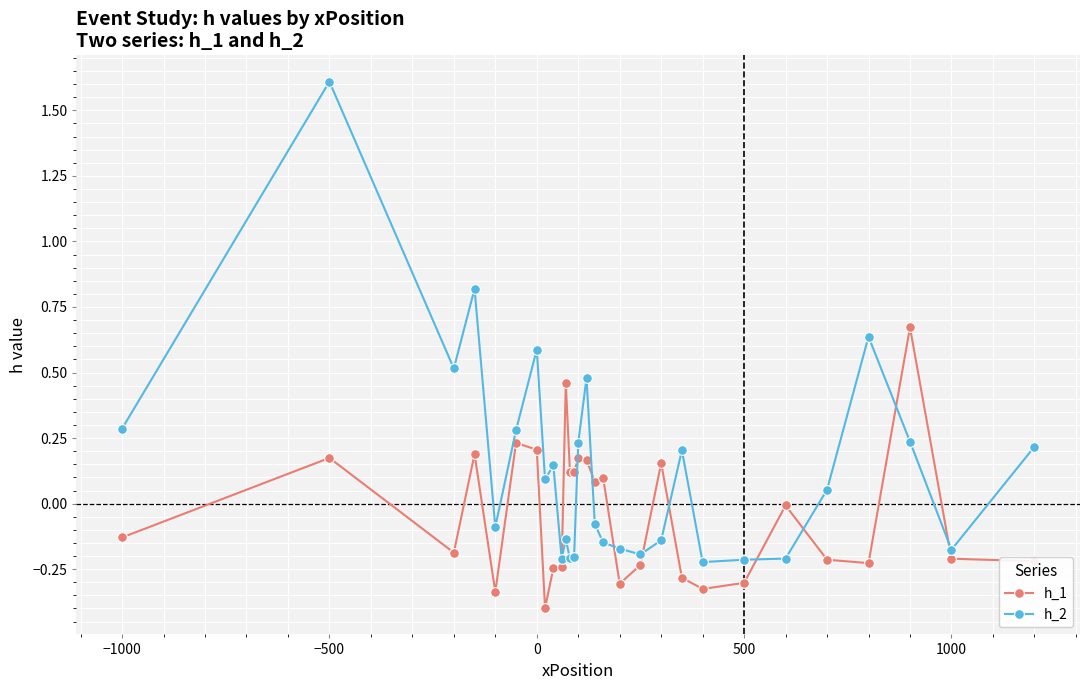

What is the difference between the second highest and second lowest values in the h_2 series?

1.0